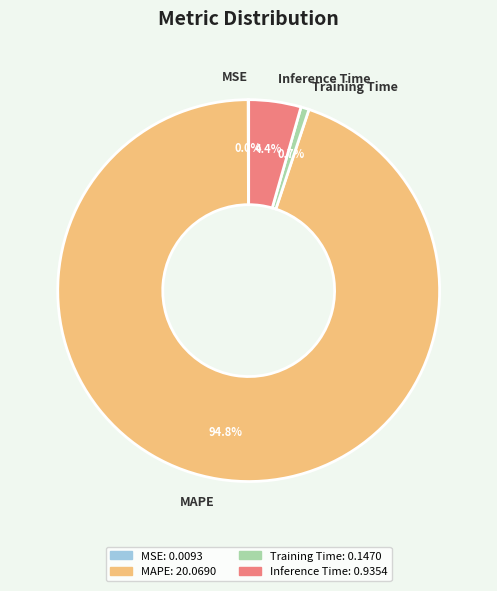

What is the largest slice in the pie chart?

MAPE